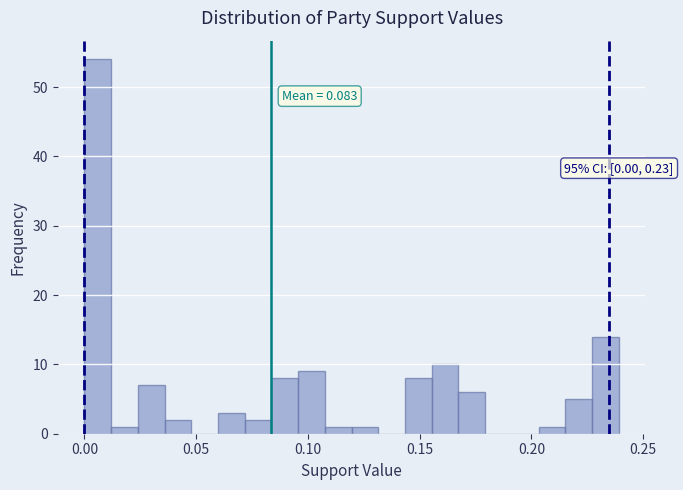

Around what value on the x-axis is the tallest bar? Give the approximate position of its centre, as read against the axis.

0.005